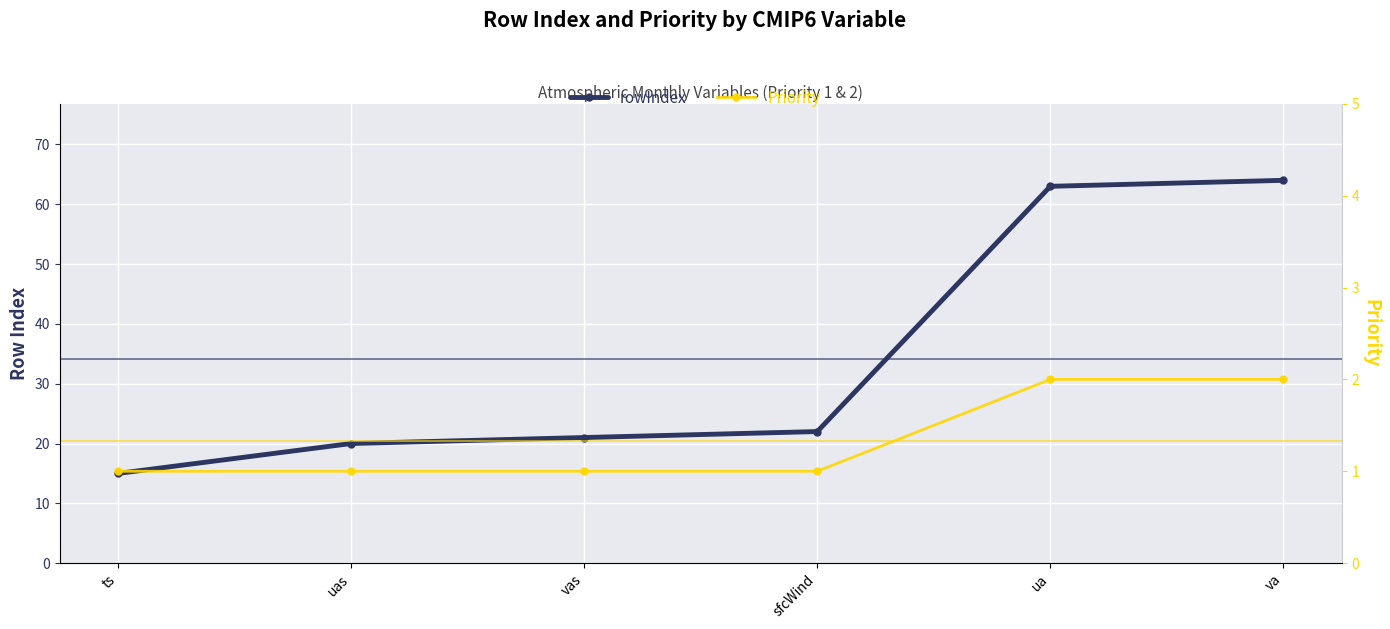

How many lines are shown in the chart?

2